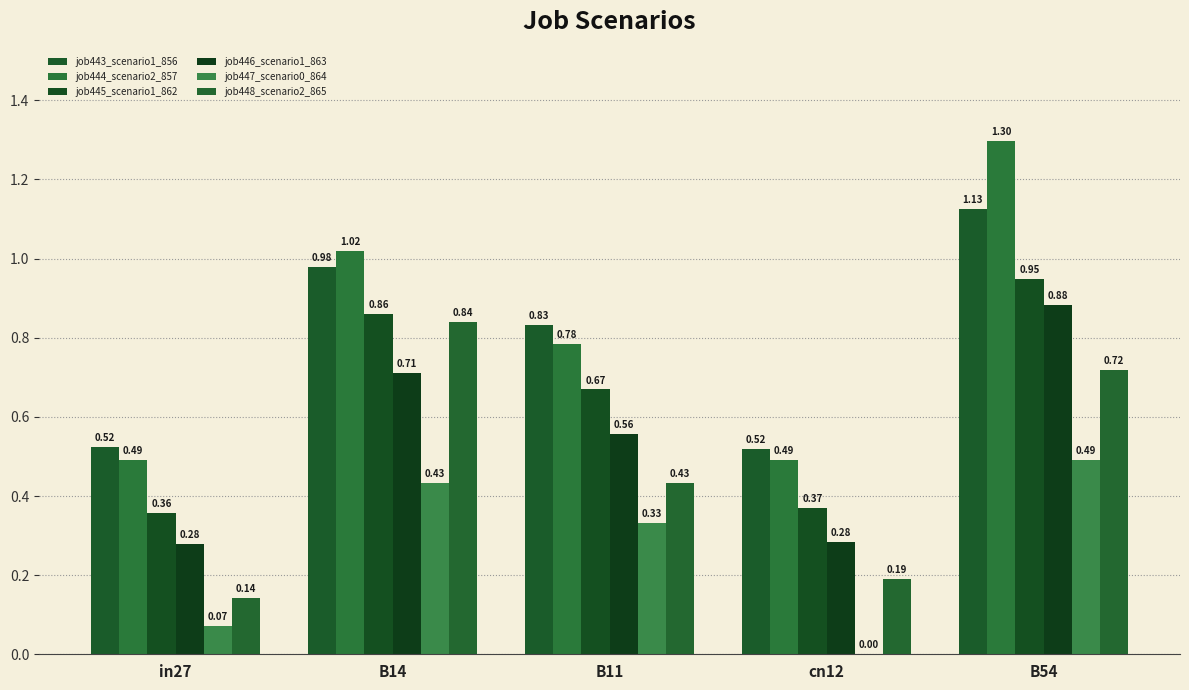

Are the bars horizontal?

No